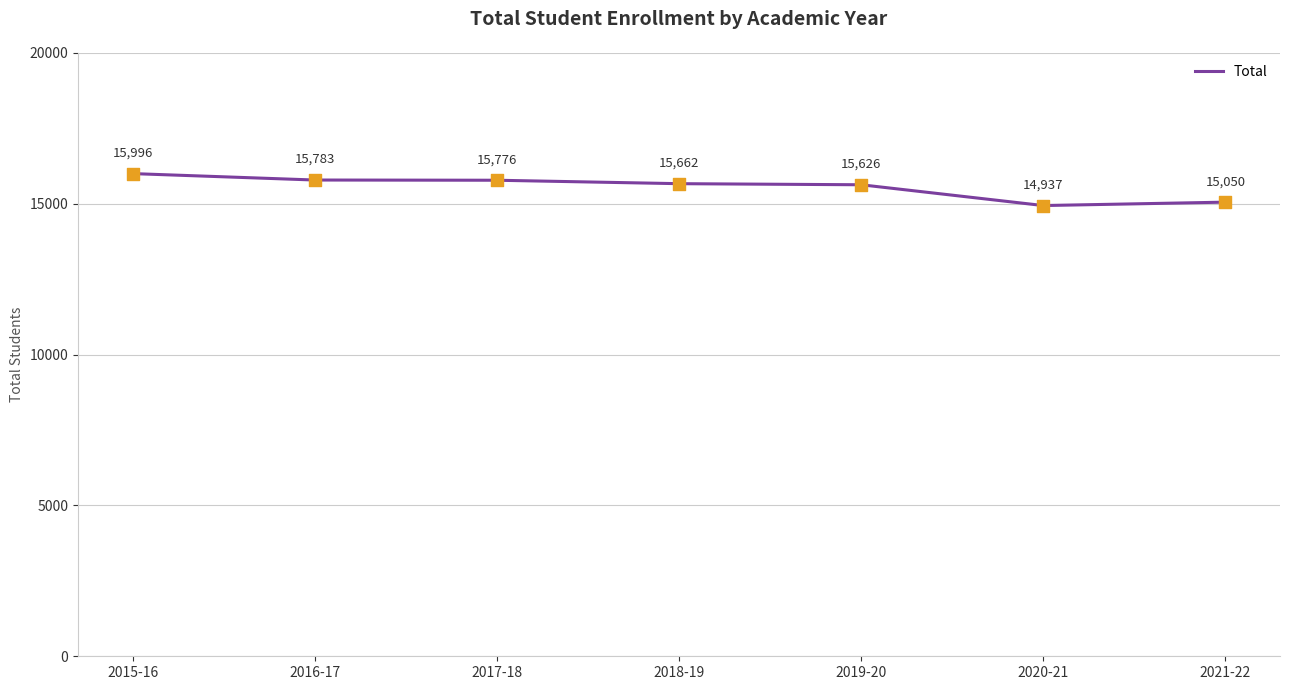

Between 2015-16 and 2018-19, which is larger?

2015-16